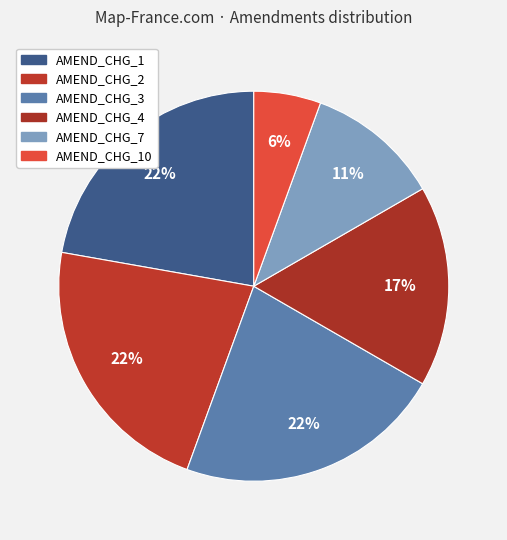

To the nearest percent, what is the average slice percentage?

17%